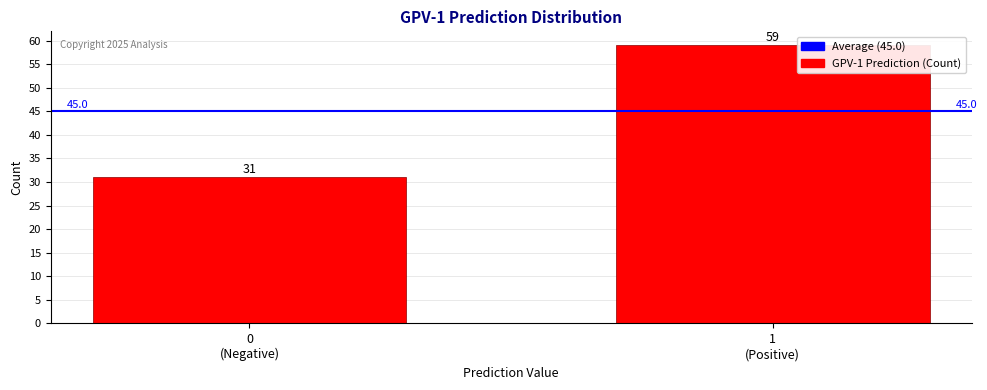

Reading left to right, extract all data points from this chart.

31	59